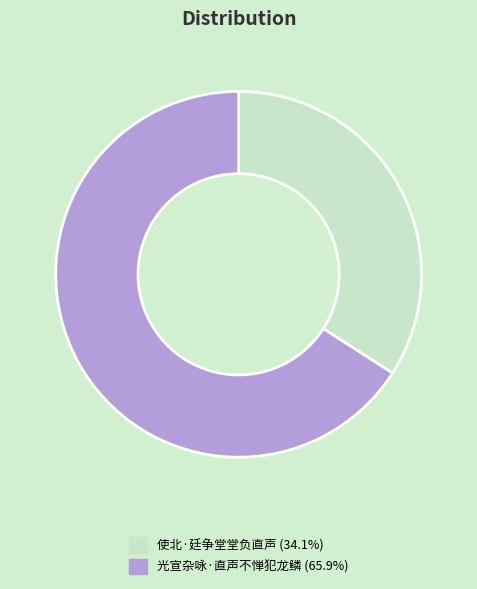

Approximately how many times larger is the value at 光宣杂咏·直声不惮犯龙鳞 (65.9%) compared to 使北·廷争堂堂负直声 (34.1%)?

1.9